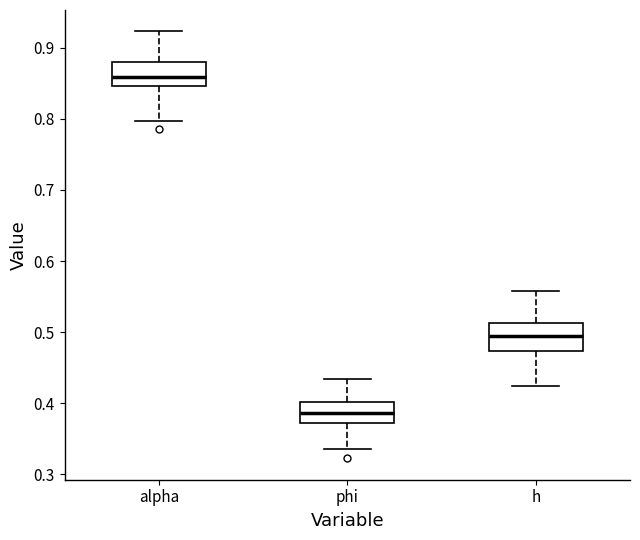

Reading left to right, read every box against the y-axis: the position of its median line, the range the box covers, and the ends of its whiskers. The values are not printed on the chart, so give them approximately, as read against the axis.

alpha: median 0.86, box 0.85 to 0.88, whiskers 0.80 to 0.92
phi: median 0.39, box 0.37 to 0.40, whiskers 0.34 to 0.43
h: median 0.50, box 0.47 to 0.51, whiskers 0.42 to 0.56